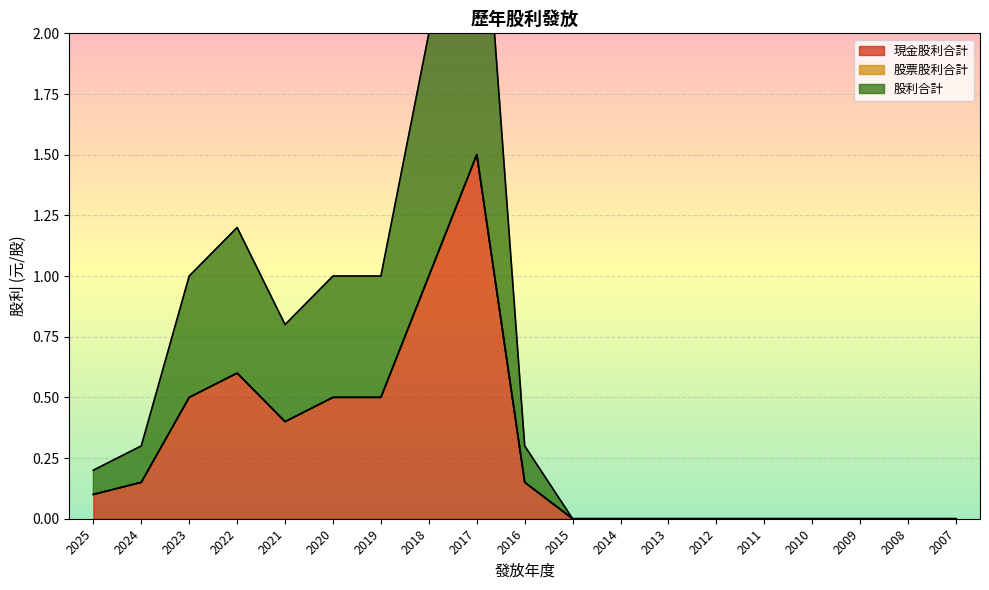

Which category has the highest value in the 現金股利合計 series?

2017